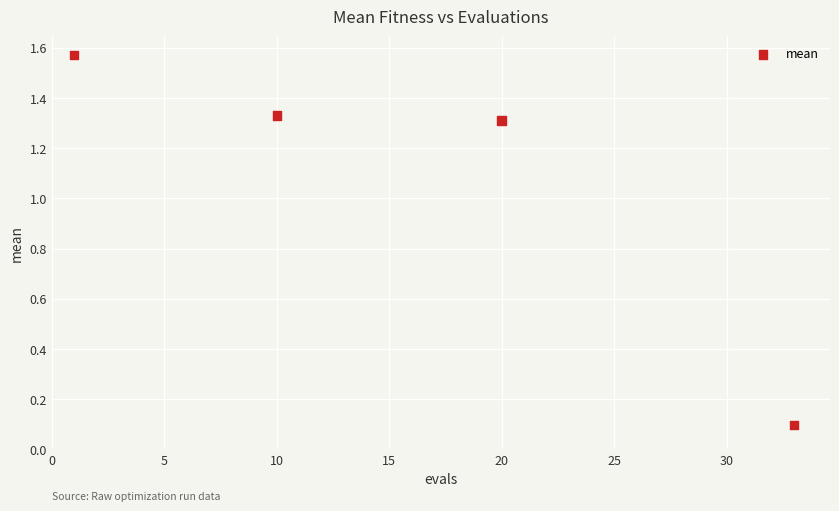

What is the average X value?

16.0